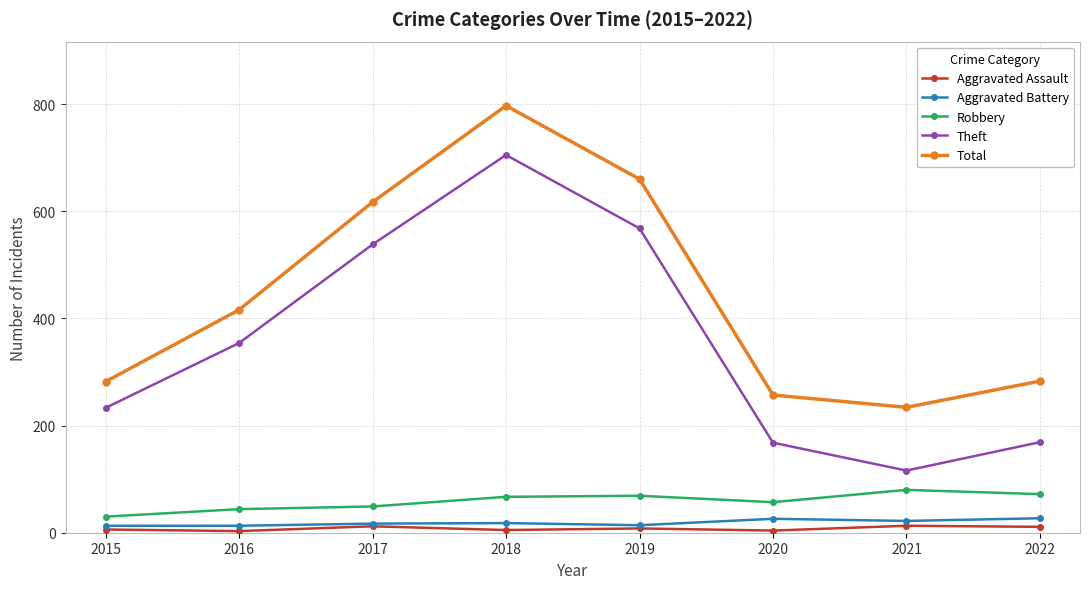

True or false: Aggravated Assault has more than 0 interior local peaks.

True